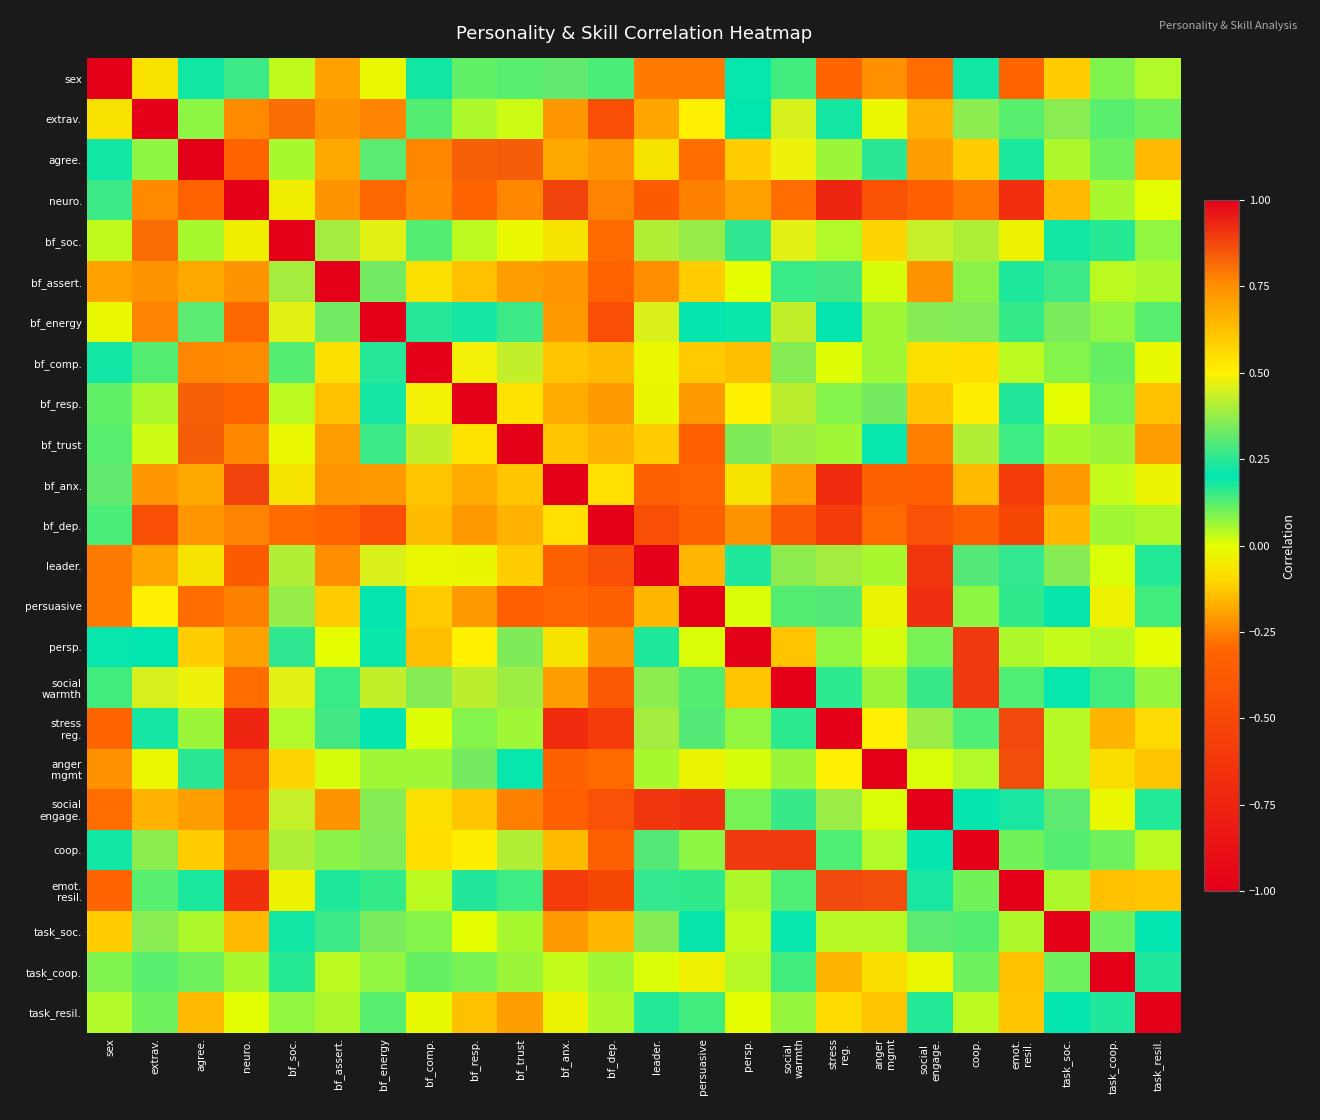

What is the maximum value shown in the chart?

1.0